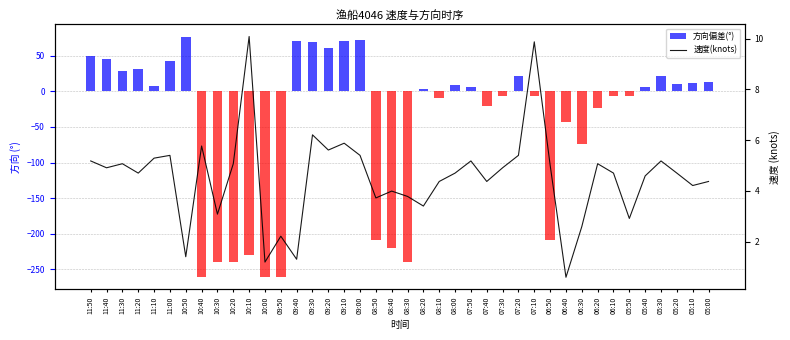

What is the difference between the 速度(knots) values at 06:20 and 11:20?

0.4